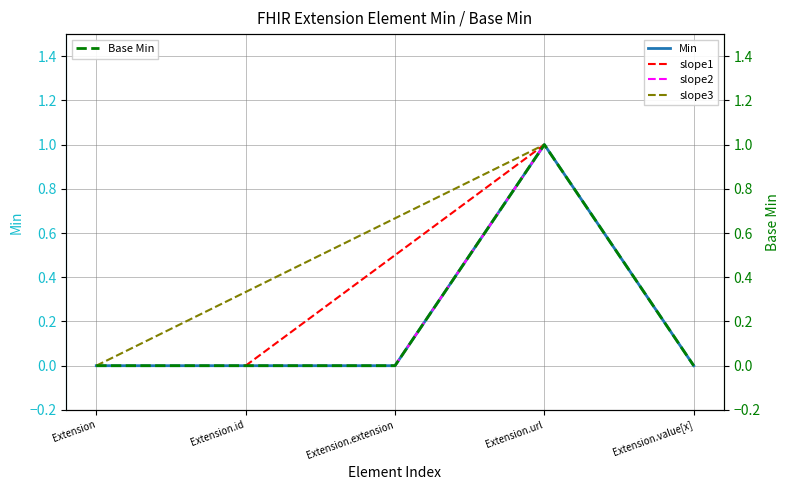

Does the chart display data point markers on the line(s)?

No